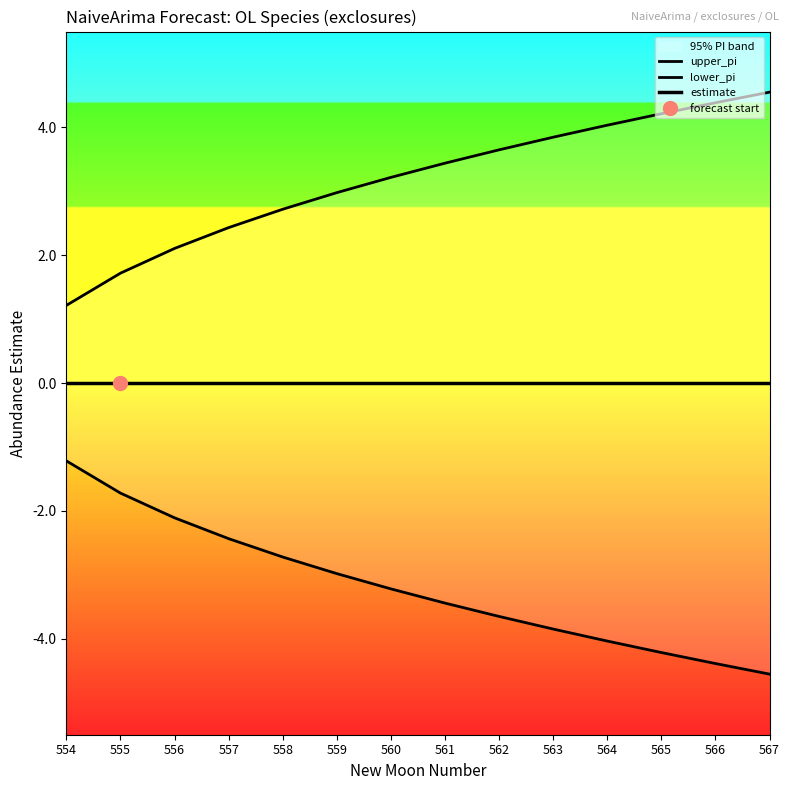

What is the spread (max minus min) of values at 557?

4.9